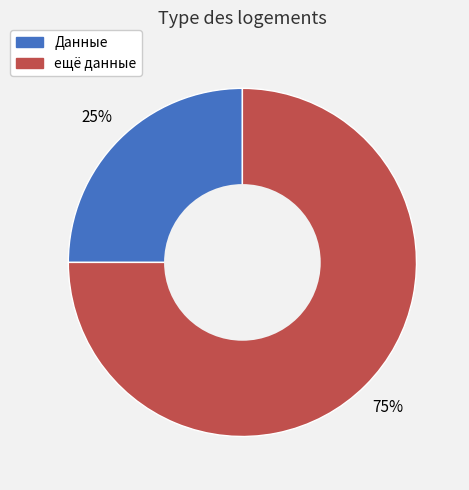

How many slices are in this pie chart?

2